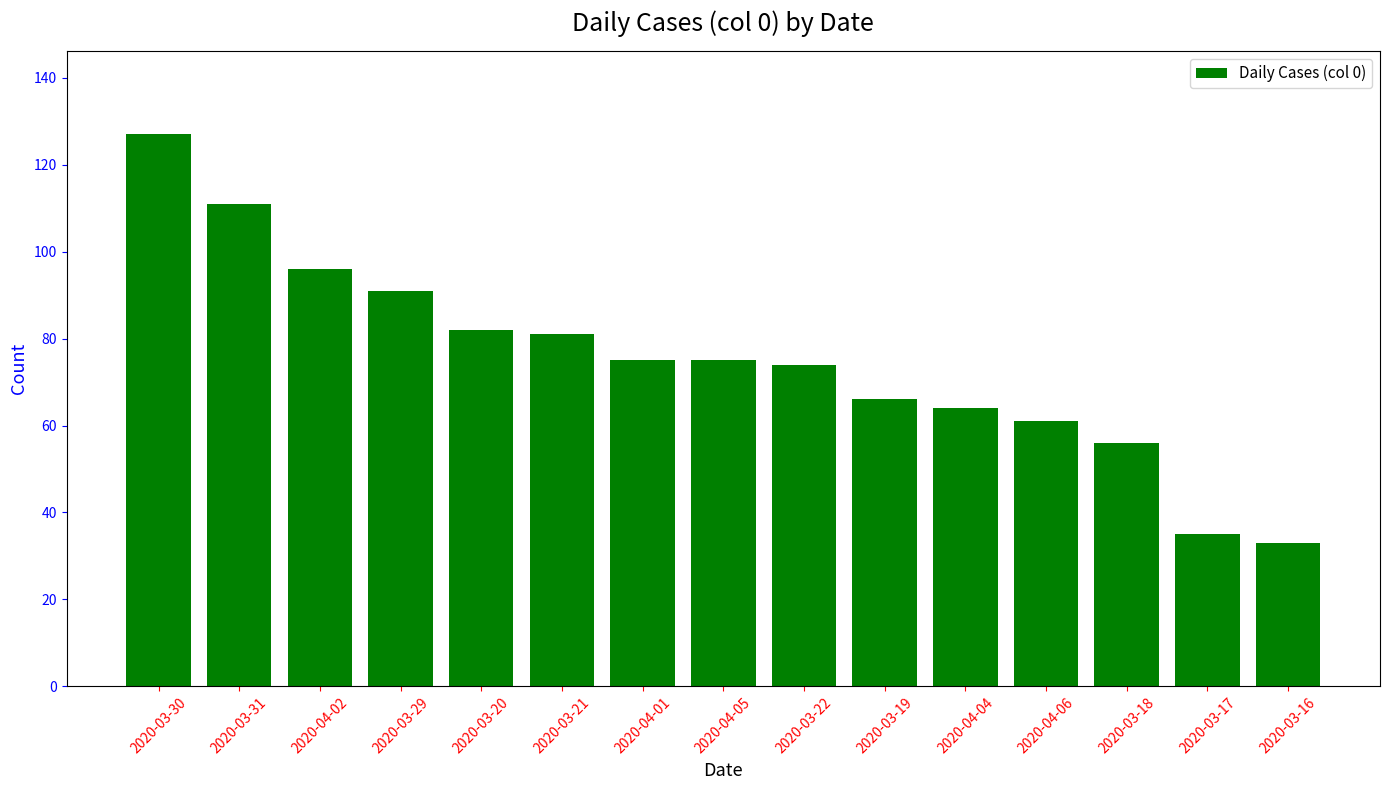

What is the greatest value displayed?

127